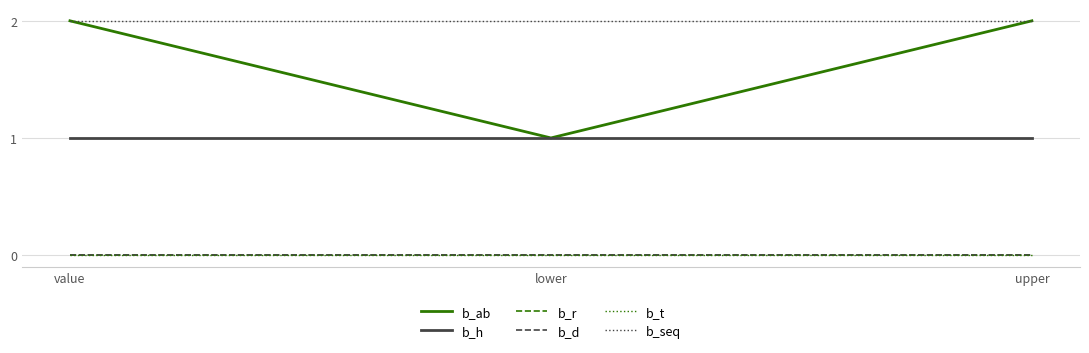

At which category does the chart reach its minimum across all series?

value